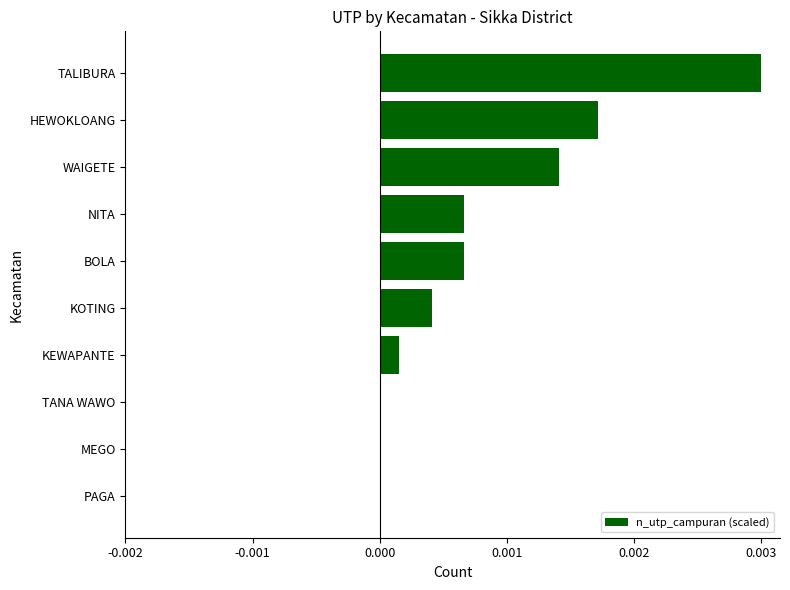

Are the bars horizontal?

Yes